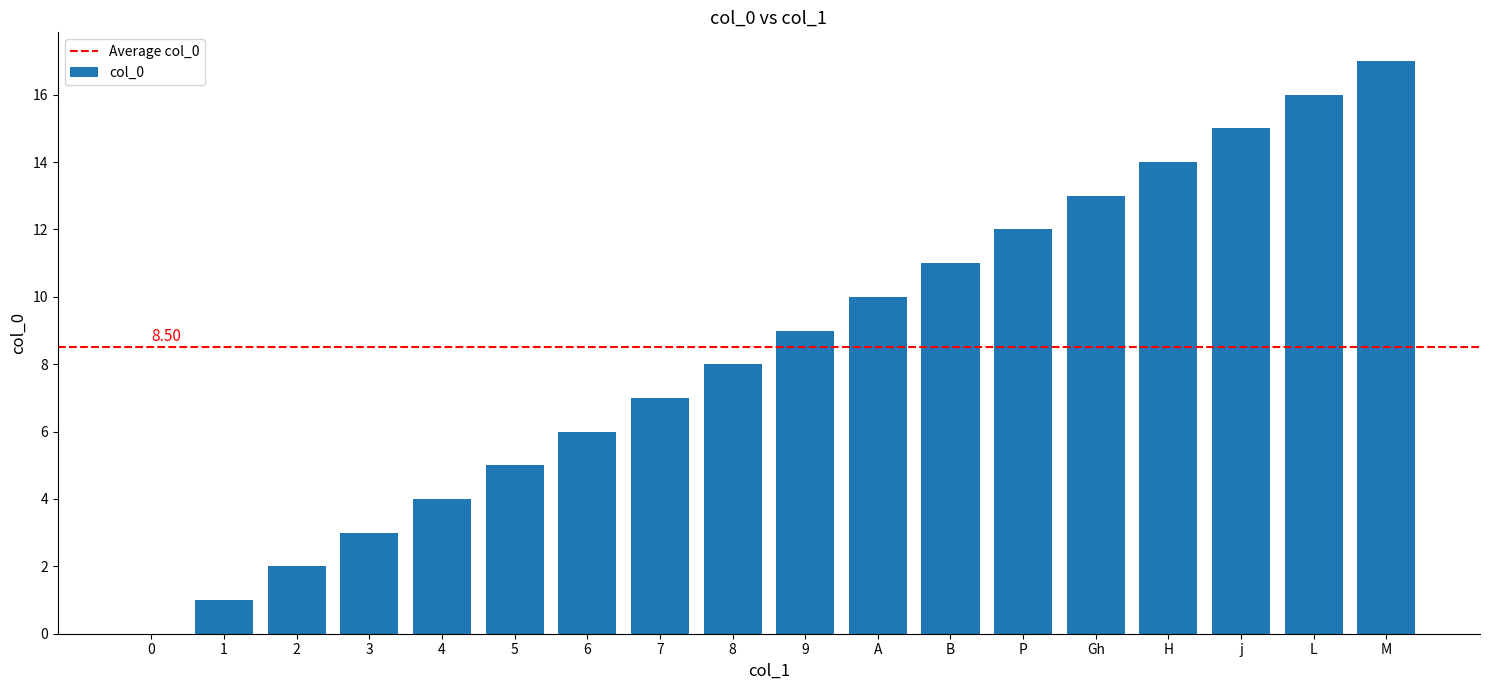

What is the difference between the values at P and H?

2